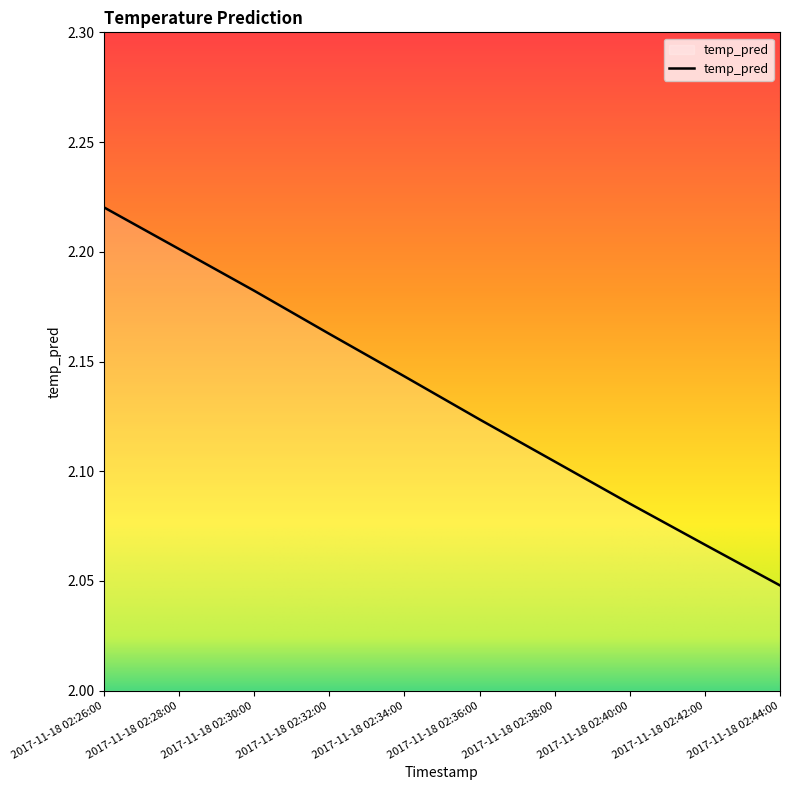

At which category does the chart reach its peak across all series?

2017-11-18 02:26:00